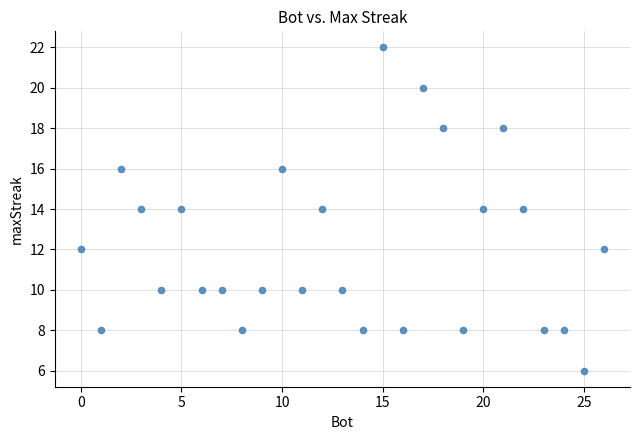

What is the range of Y values (max minus min)?

16